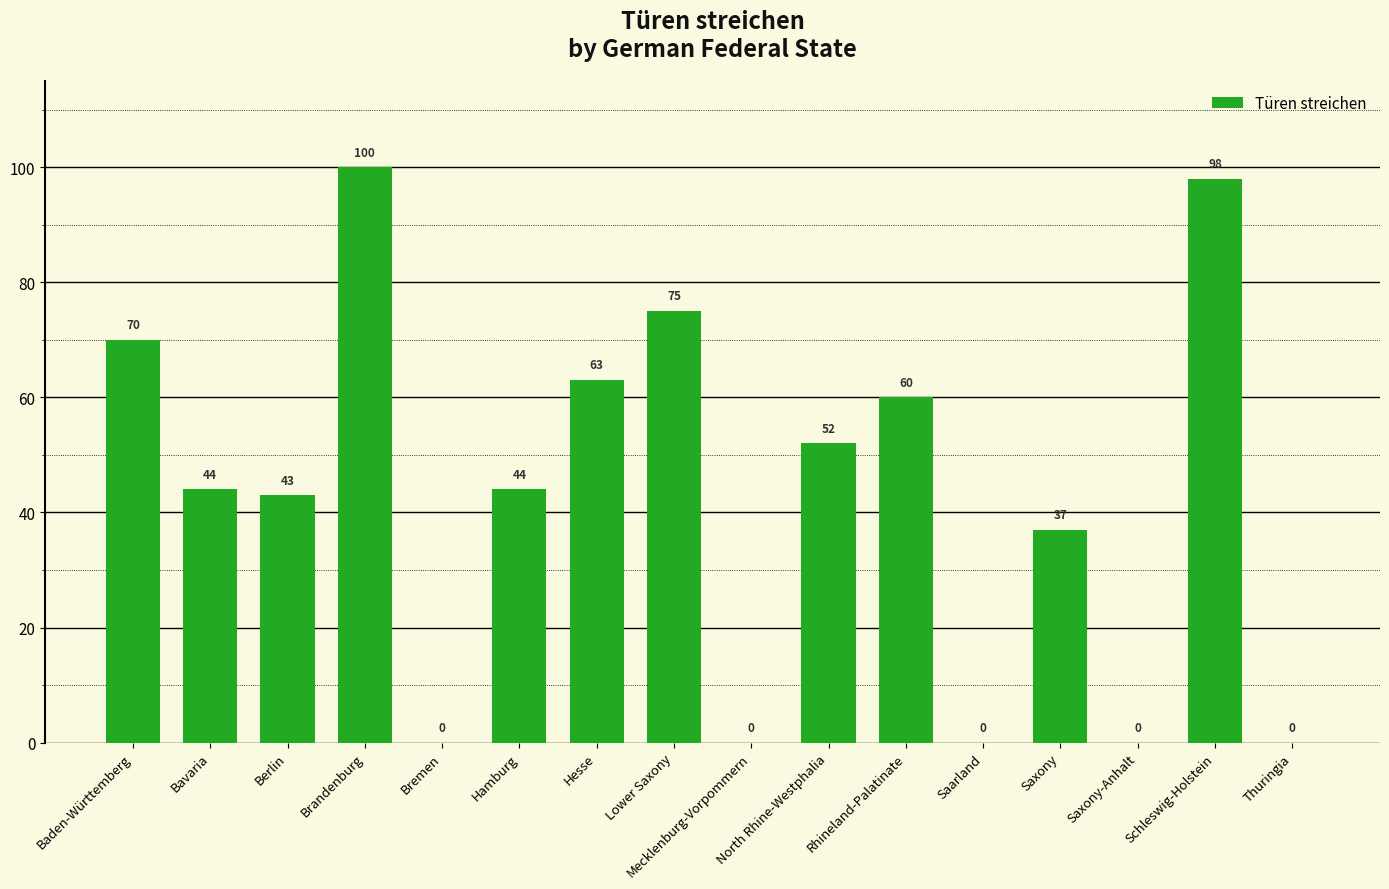

Where is the data nearest to the value 50?

North Rhine-Westphalia